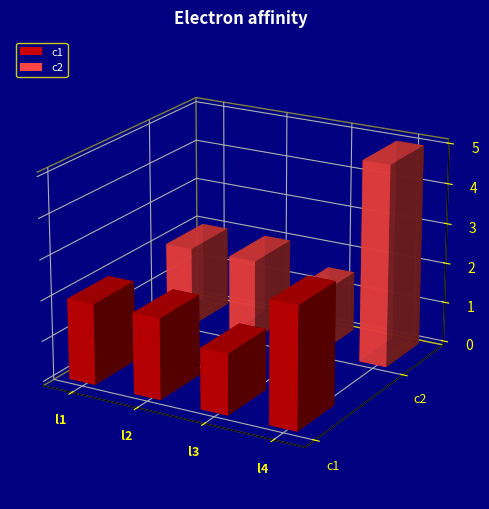

At which category is the sum across all series the highest?

l4